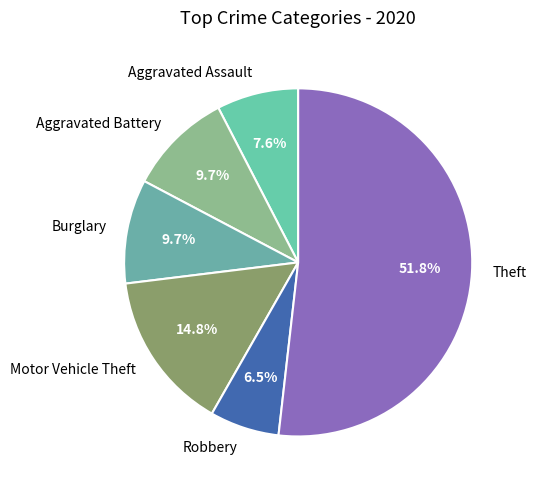

Is Robbery the majority of the pie?

No